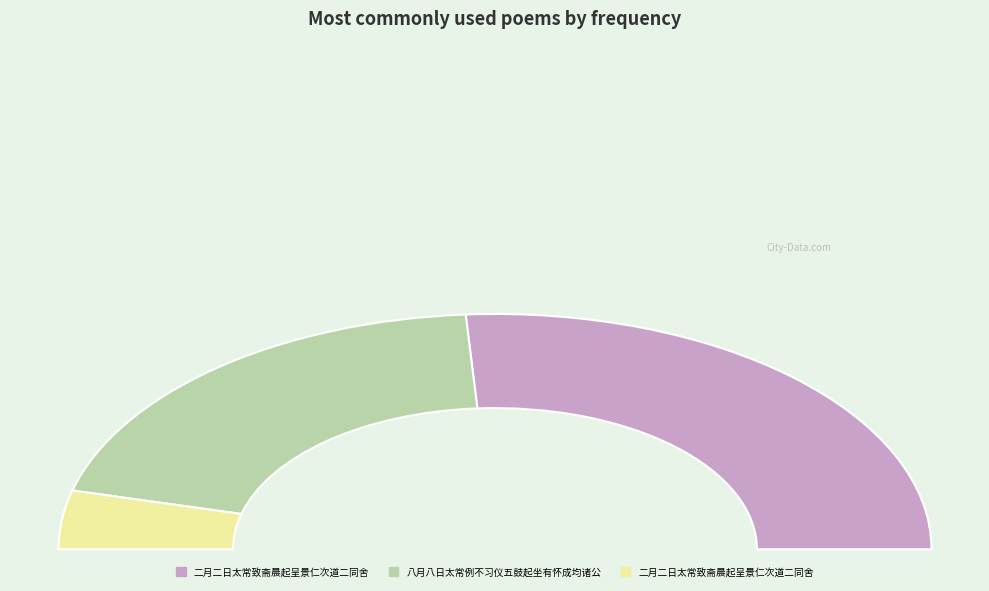

Do 二月二日太常致斋晨起呈景仁次道二同舍 and 八月八日太常例不习仪五鼓起坐有怀成均诸公 together represent more than half of the pie?

No